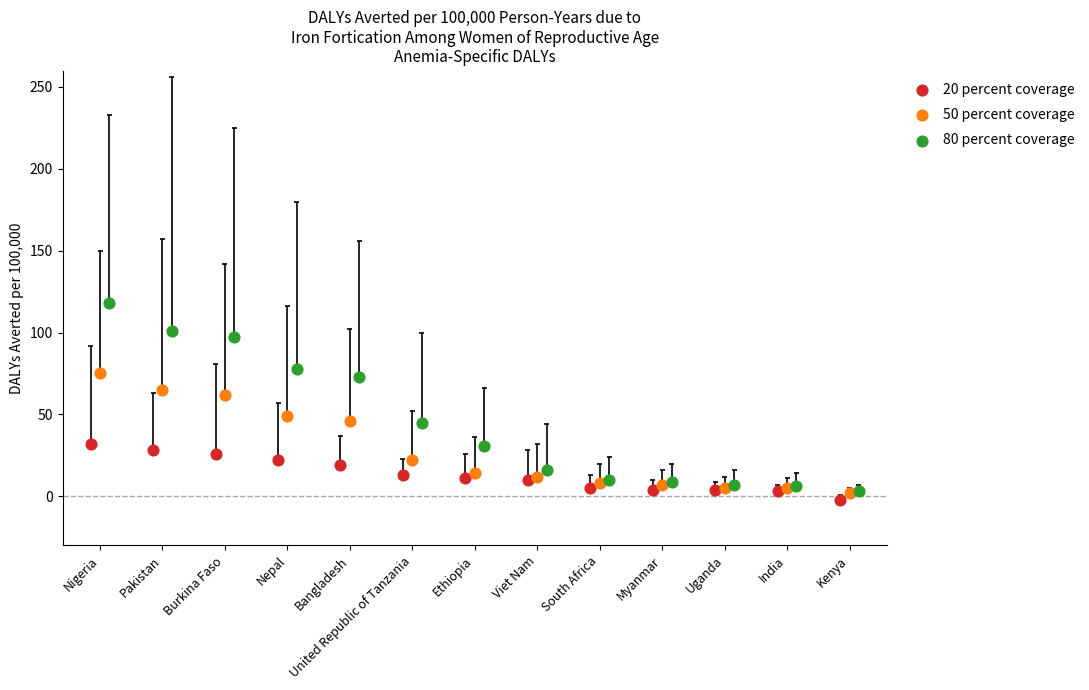

Is the value of 20 percent coverage at United Republic of Tanzania greater than the value of 50 percent coverage at Viet Nam?

Yes